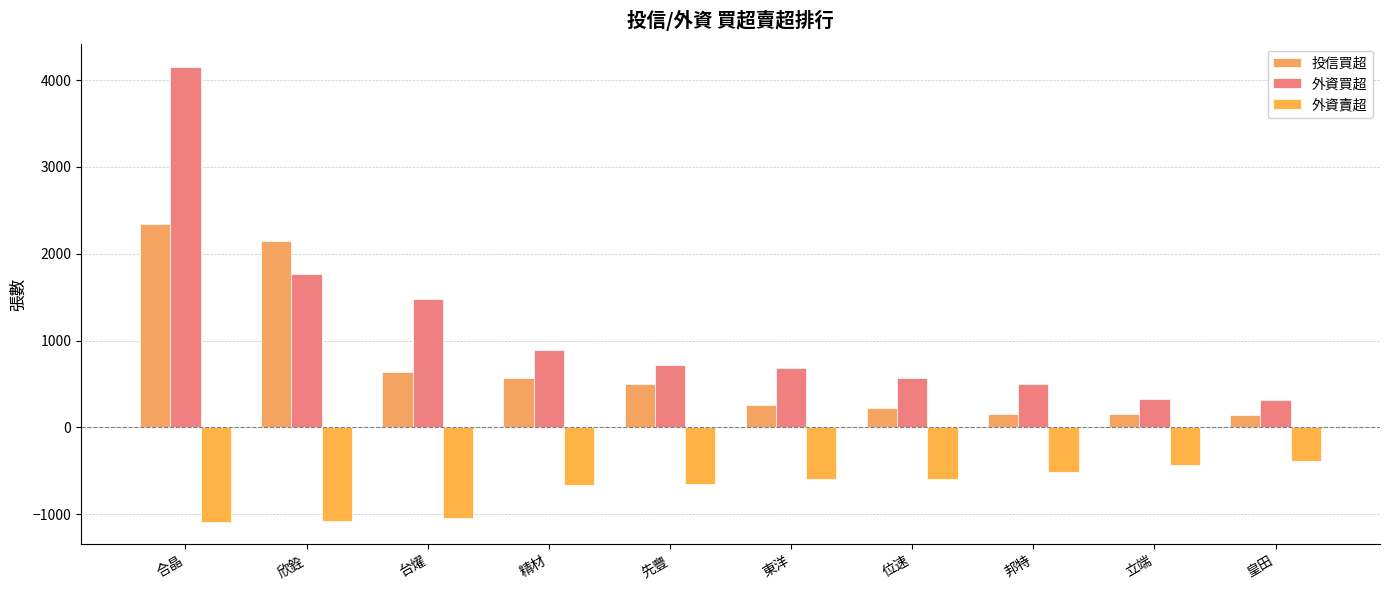

At which label does 投信買超 reach its minimum?

皇田